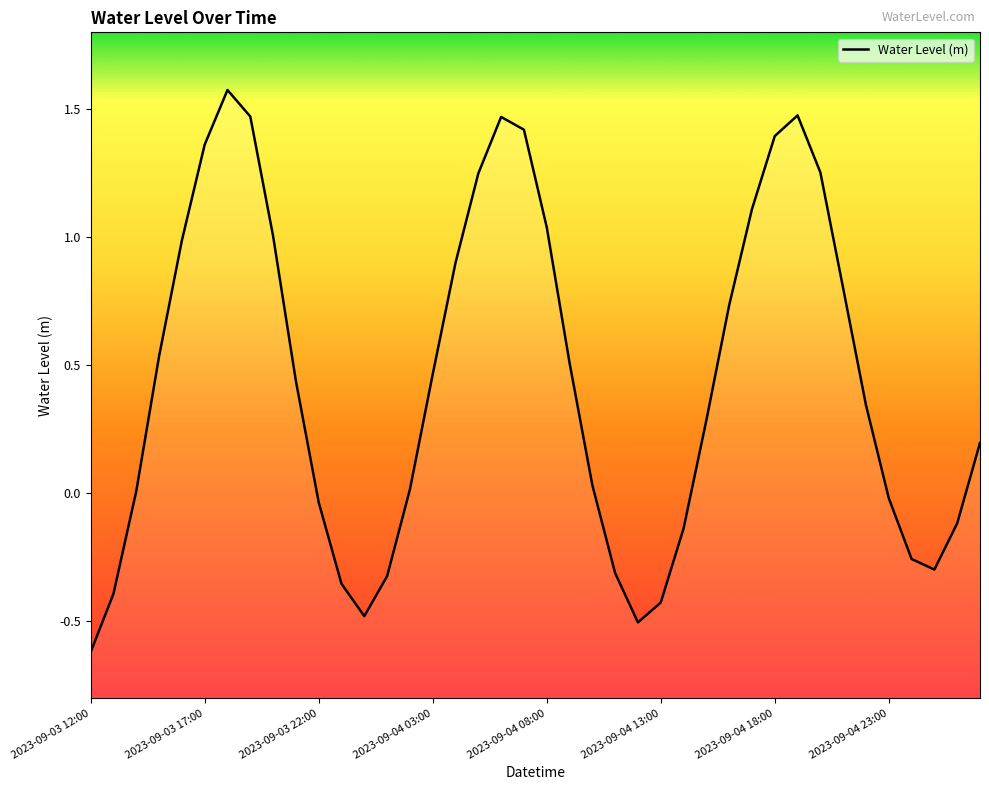

Rank the categories by value from highest to lowest.

2023-09-04 18:00, 31, 2023-09-04 23:00, 18, 19, 30, 2023-09-04 13:00, 32, 17, 29, 20, 8, 2023-09-04 08:00, 16, 33, 28, 2023-09-04 03:00, 21, 15, 9, 34, 27, 39, 22, 14, 2023-09-03 22:00, 35, 10, 38, 26, 36, 37, 23, 13, 11, 2023-09-03 17:00, 25, 12, 24, 2023-09-03 12:00